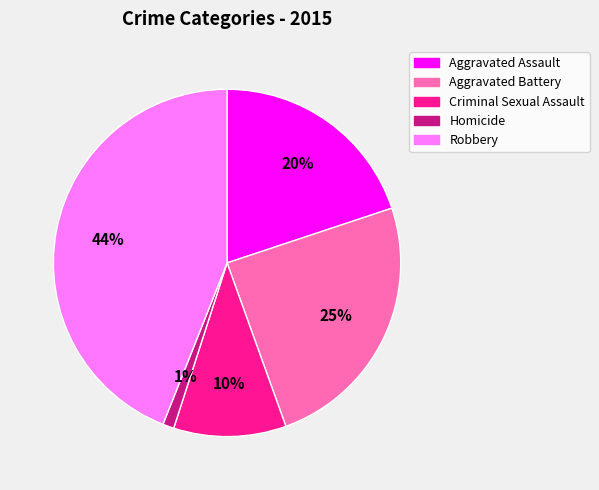

The Homicide slice represents 1% of the pie. True or false?

True